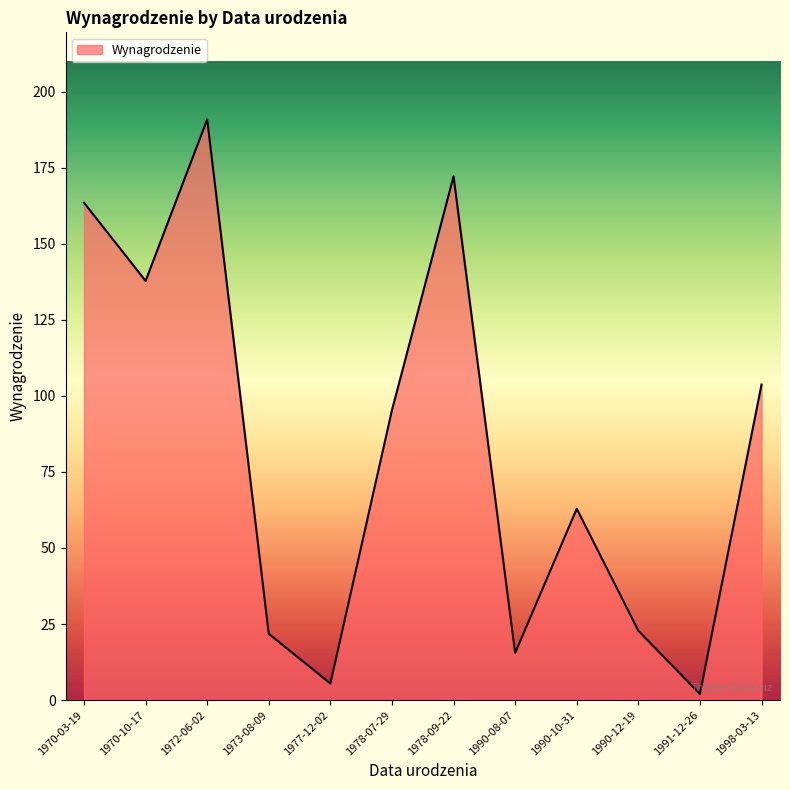

What is the sum of all values?

993.9